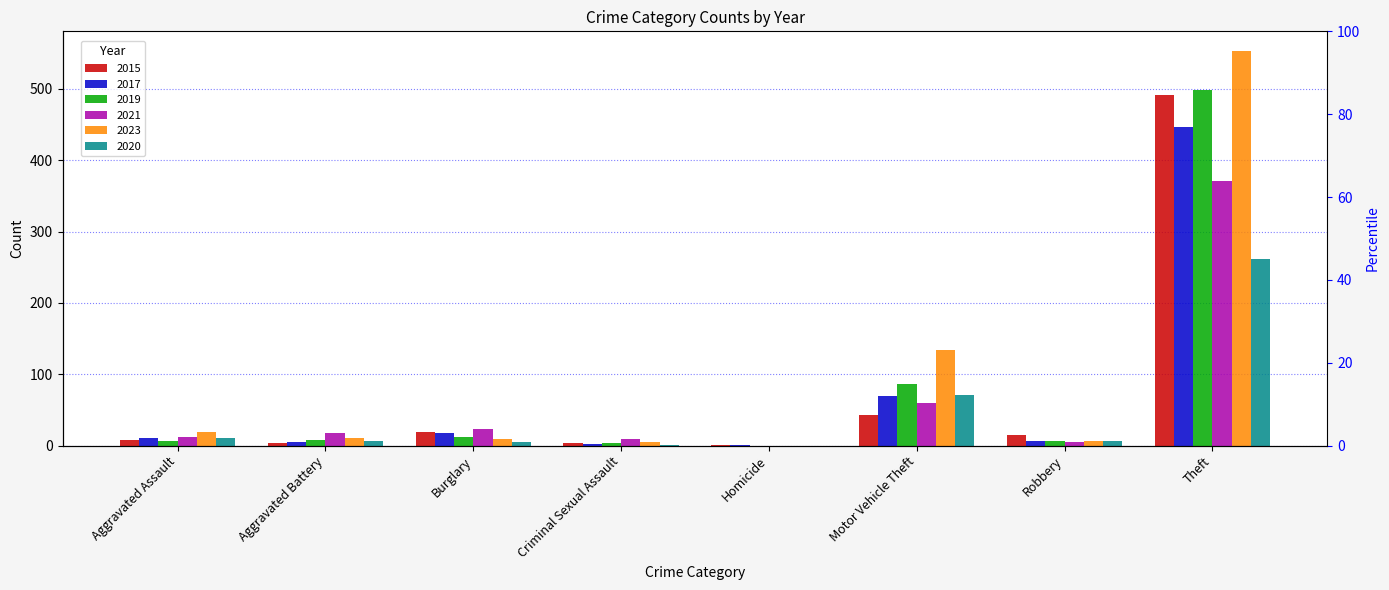

At how many categories does at least one series exceed 526?

1